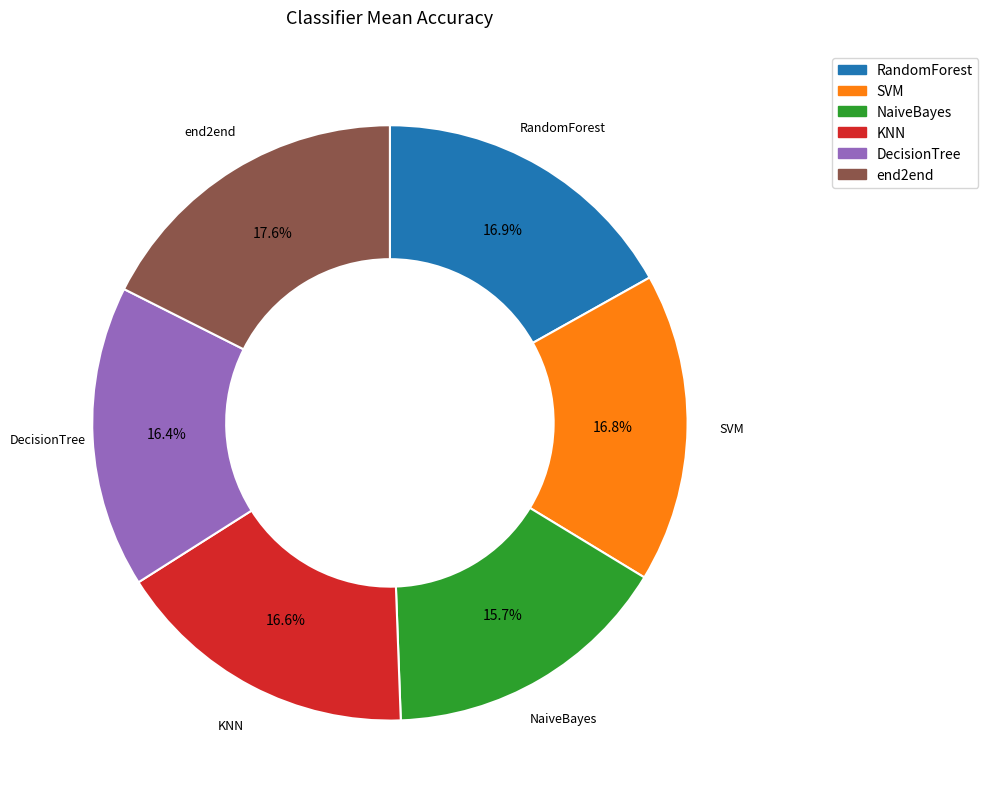

What percentage is the SVM slice, to the nearest percent?

17%